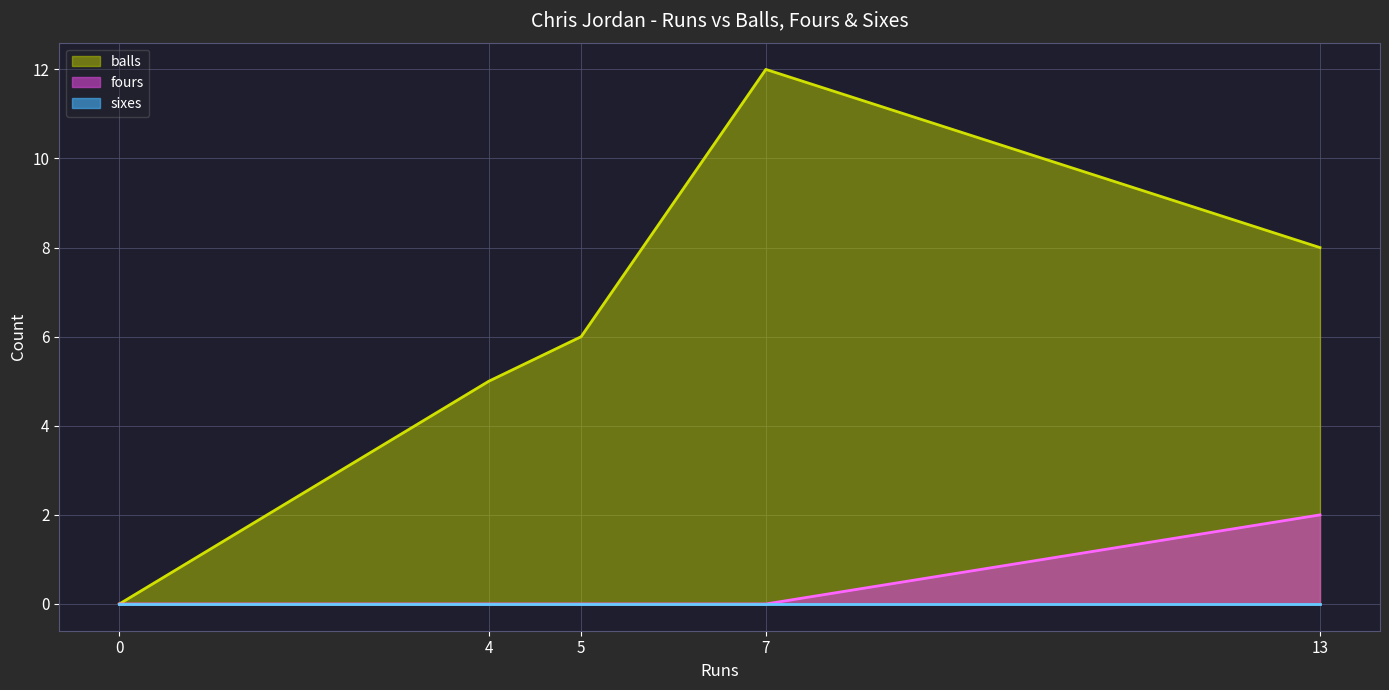

What is the spread (max minus min) of values at 13?

8